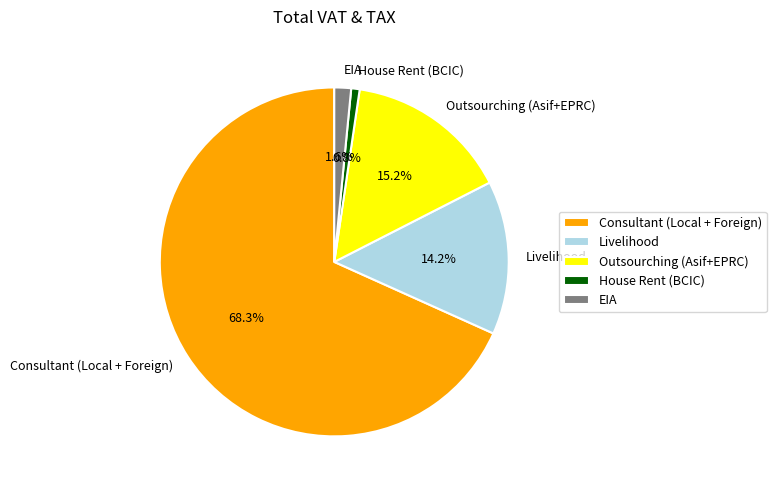

How many segments does this pie chart have?

5